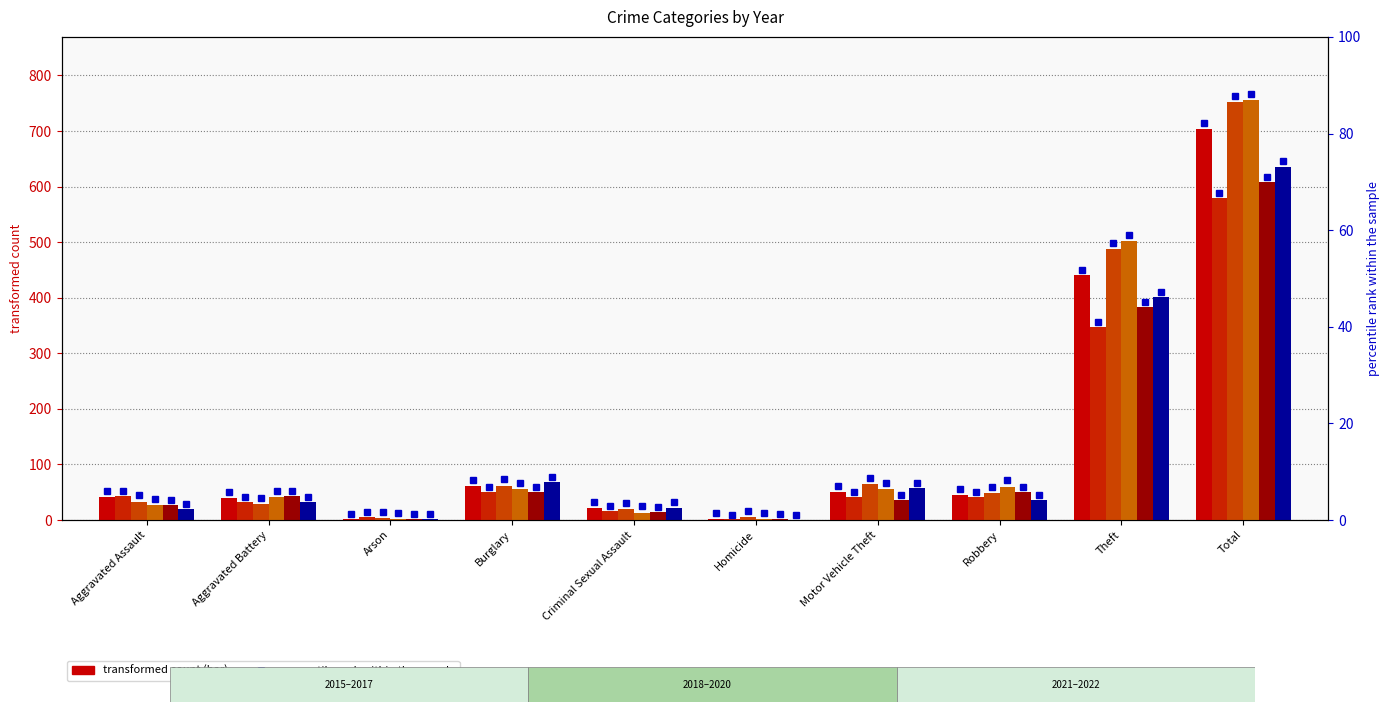

What is the greatest value displayed?

756